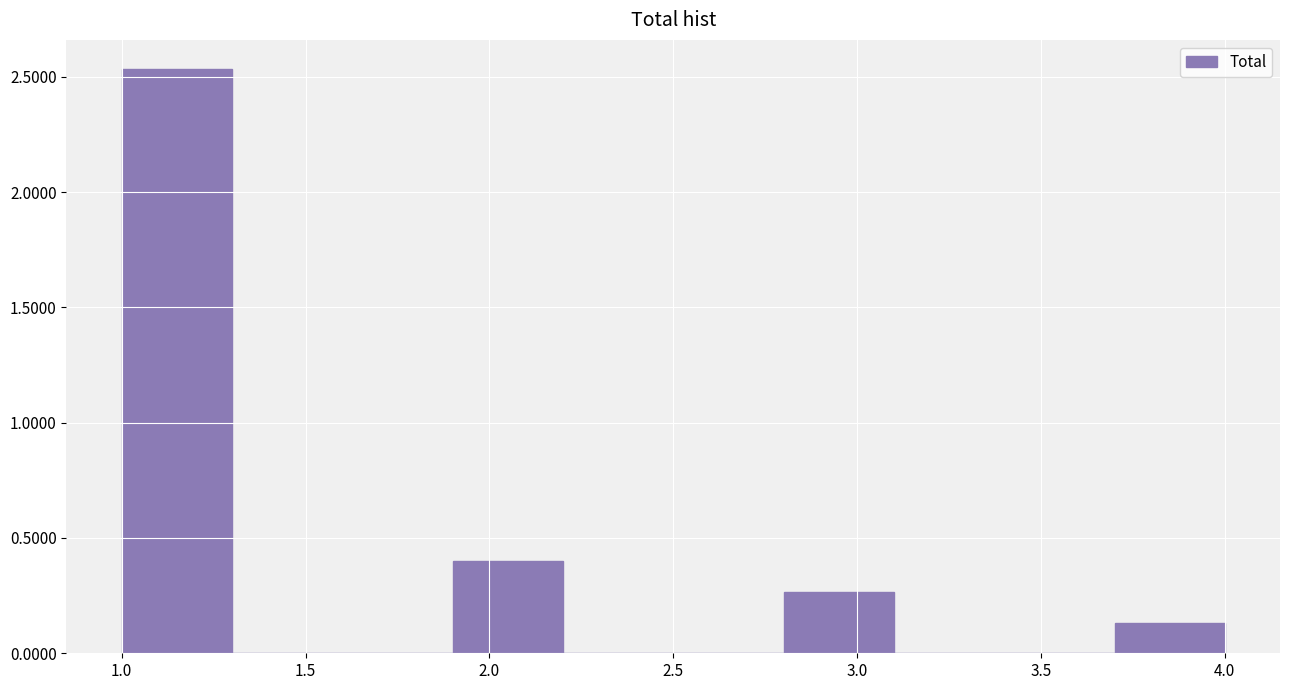

Reading left to right, list every bar in this chart as the range it spans on the x-axis followed by its height. The values are not printed on the chart, so give them approximately, as read against the axis.

1.0 to 1.3: 2.55
1.3 to 1.6: 0
1.6 to 1.9: 0
1.9 to 2.2: 0.40
2.2 to 2.5: 0
2.5 to 2.8: 0
2.8 to 3.1: 0.25
3.1 to 3.4: 0
3.4 to 3.7: 0
3.7 to 4.0: 0.15